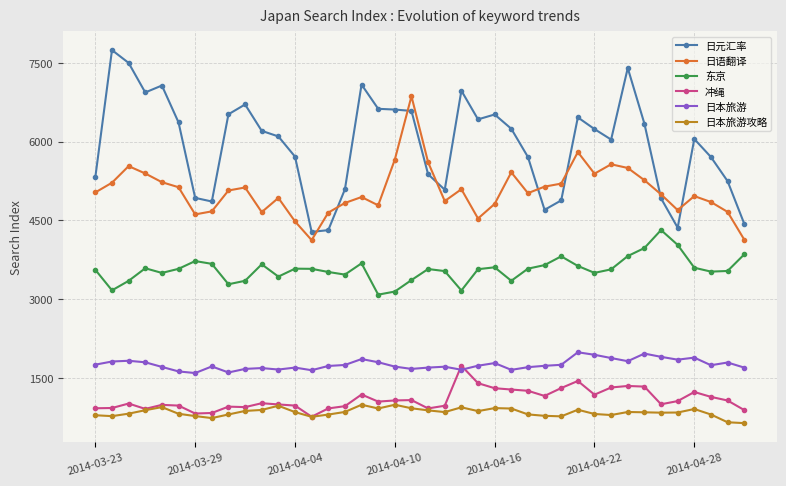

True or false: 日语翻译 has more than 0 points higher than both neighbors.

True